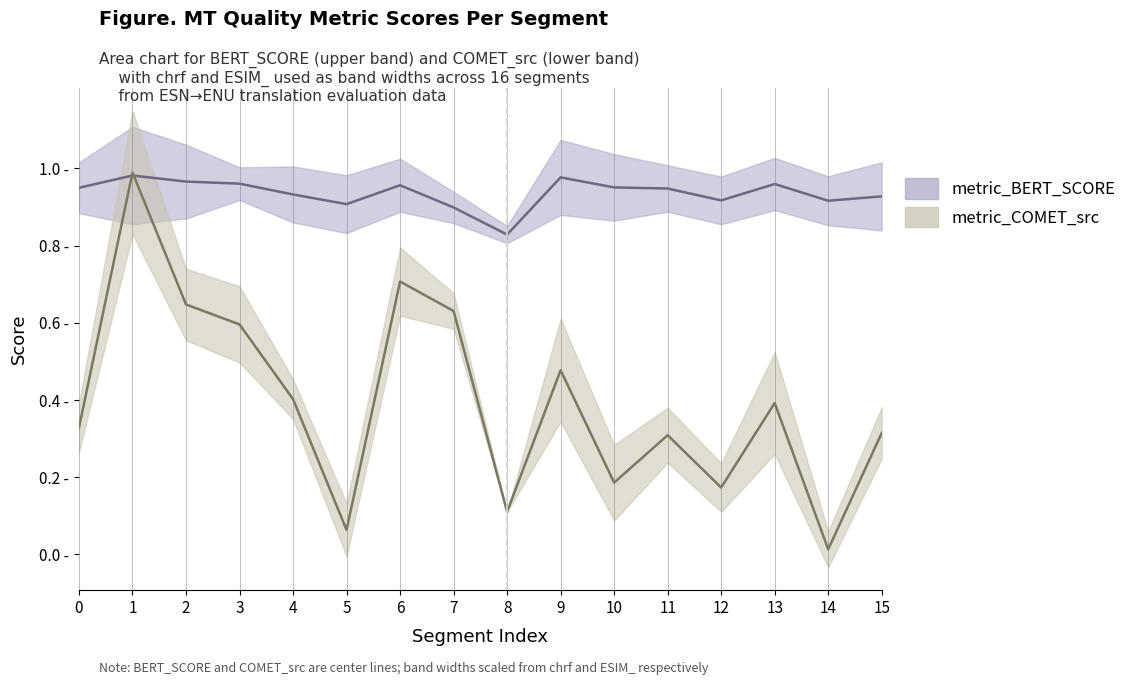

True or false: metric_BERT_SCORE has a value of 0.2 at 2.

False